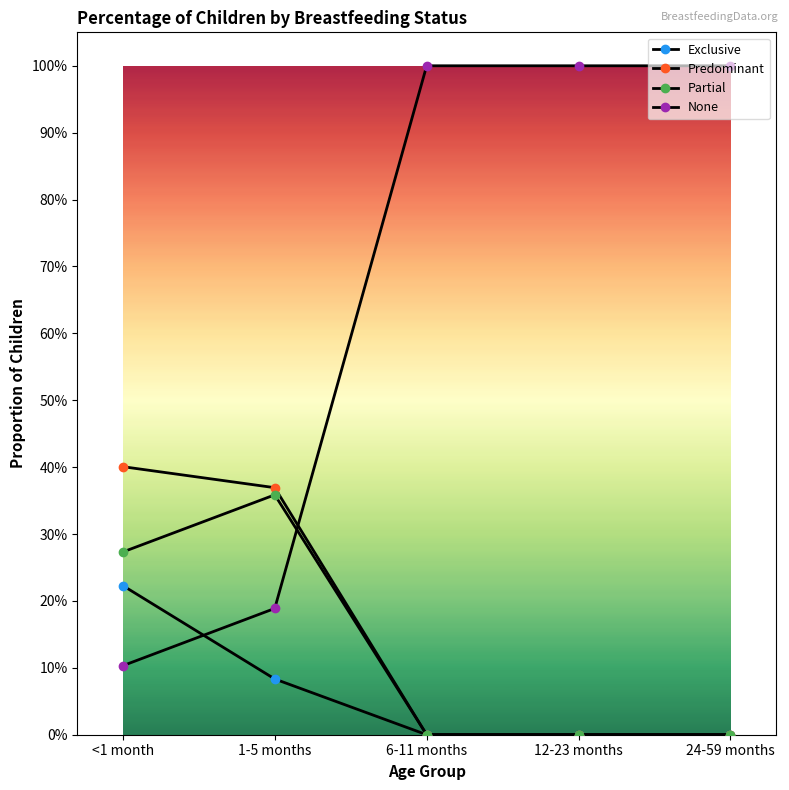

Is this an area chart (filled region under the line)?

No